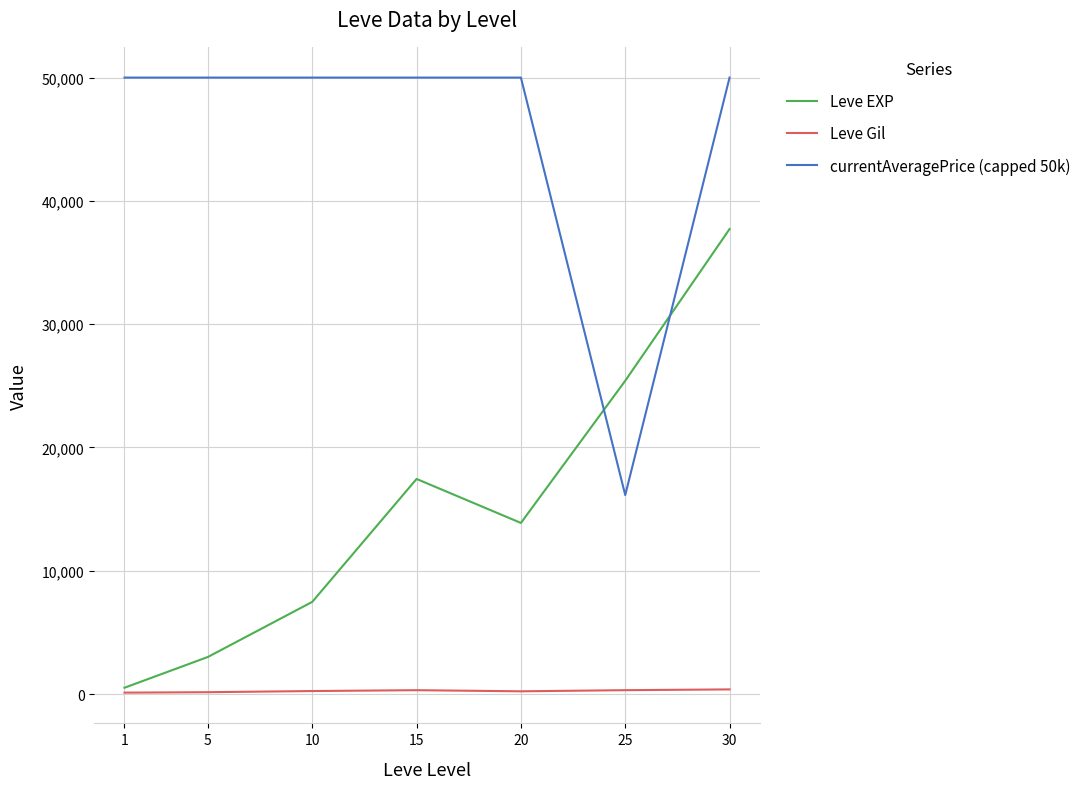

At how many categories does at least one series exceed 21596?

7